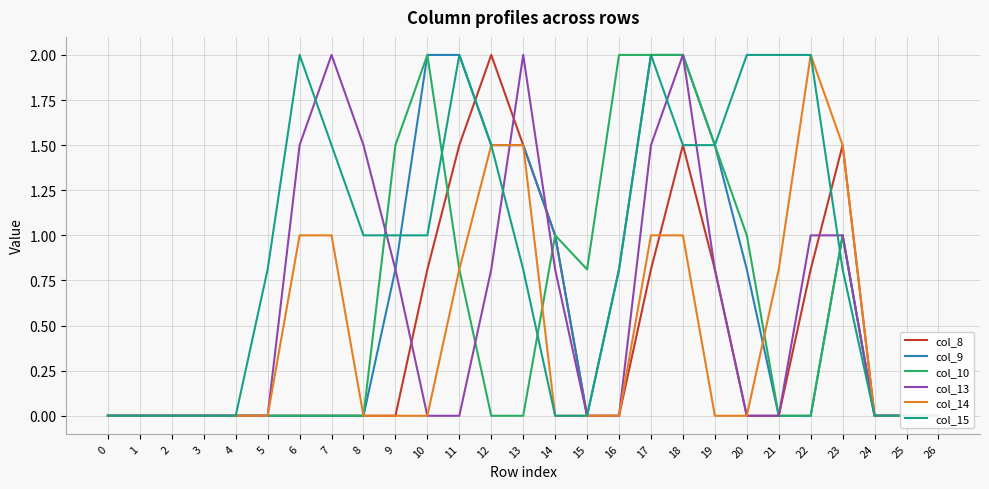

At which category is the sum across all series the highest?

18